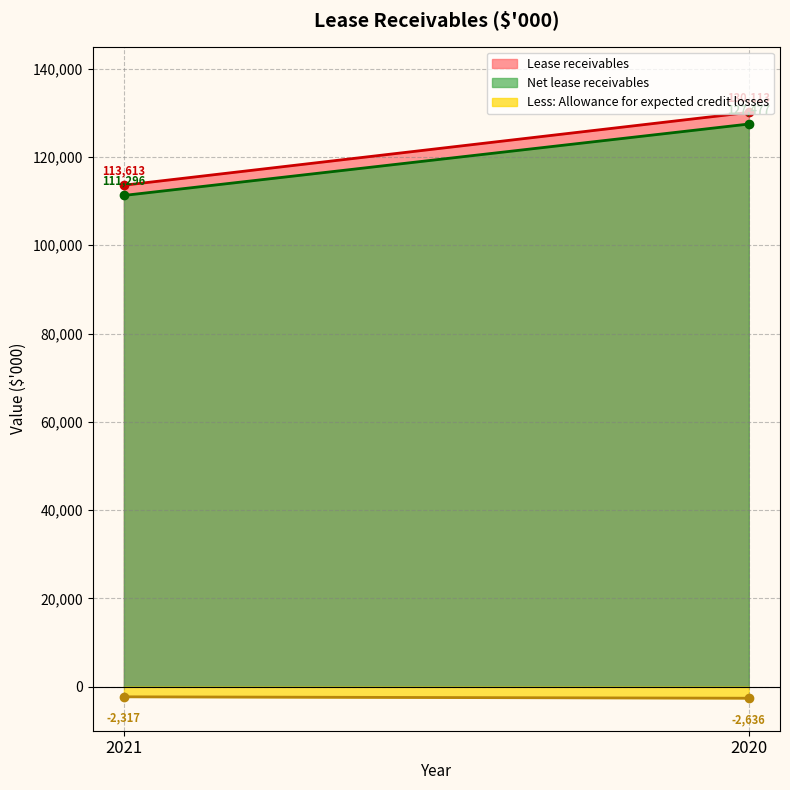

Reading right to left, transcribe all the data shown in this chart.

Lease receivables: 2020=130113	2021=113613
Less: Allowance for expected credit losses: 2020=-2636	2021=-2317
Net lease receivables: 2020=127477	2021=111296